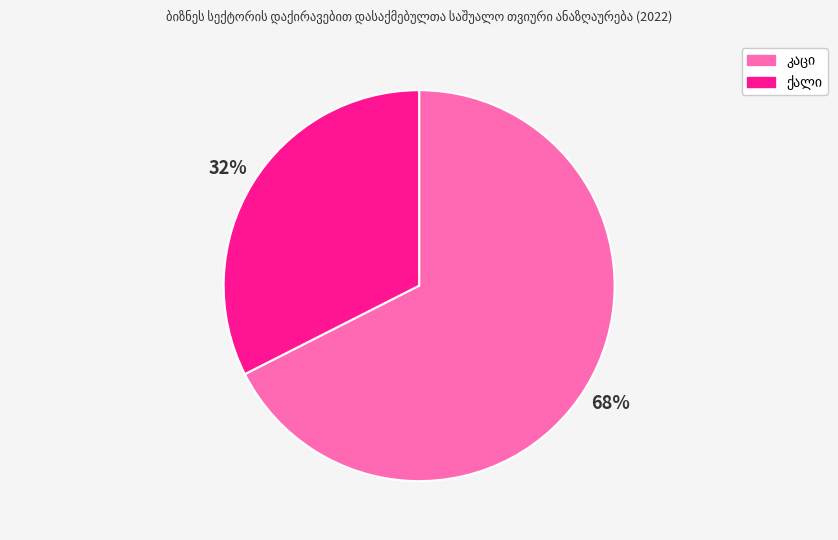

Is there any slice that represents more than half of the pie?

Yes